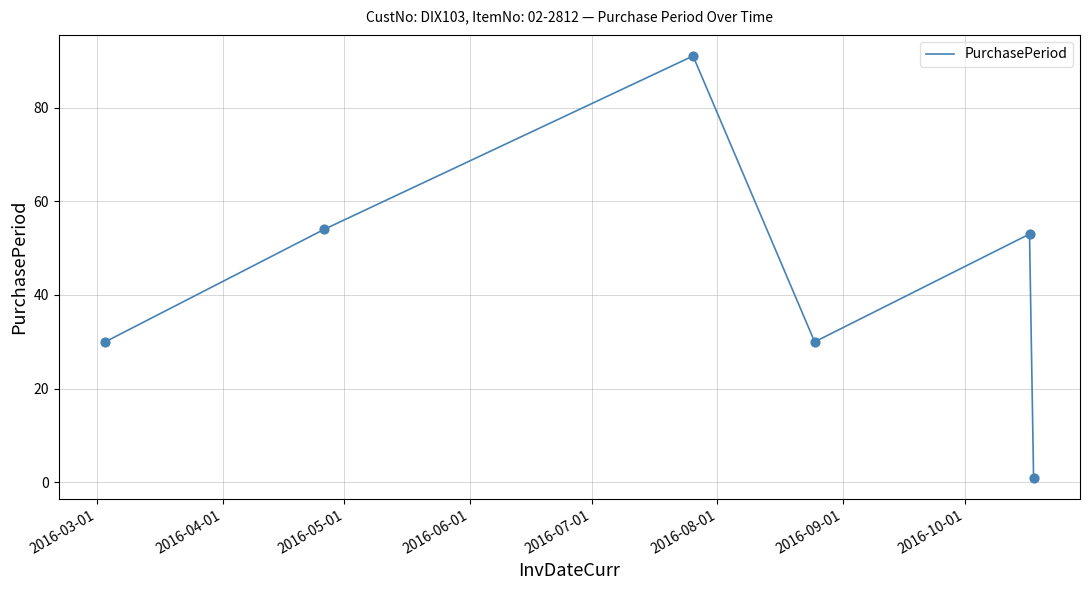

What is the difference between the second highest and minimum values?

53